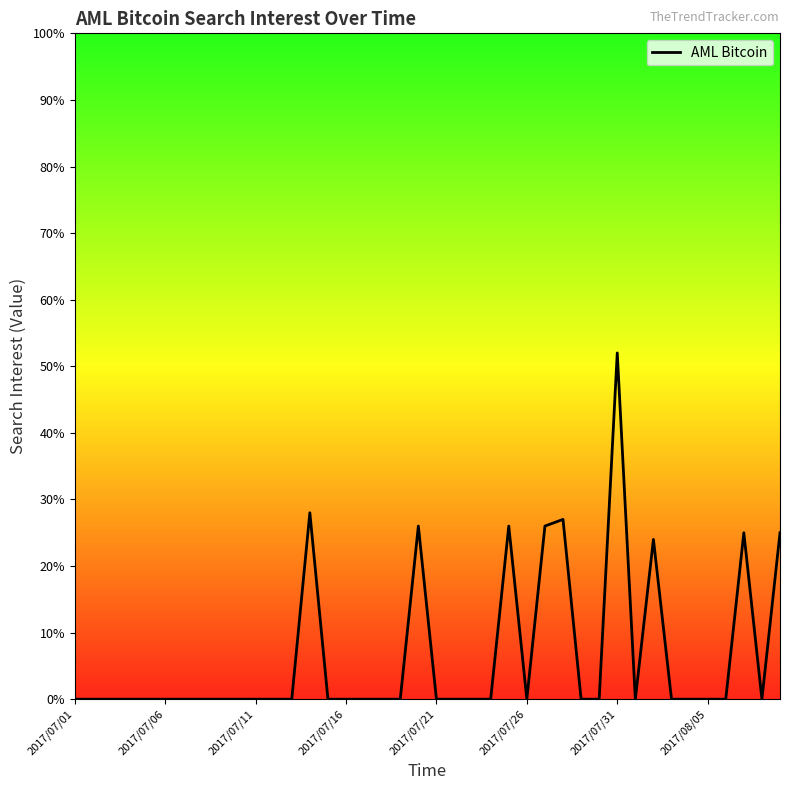

What is the difference between the maximum and minimum values?

52